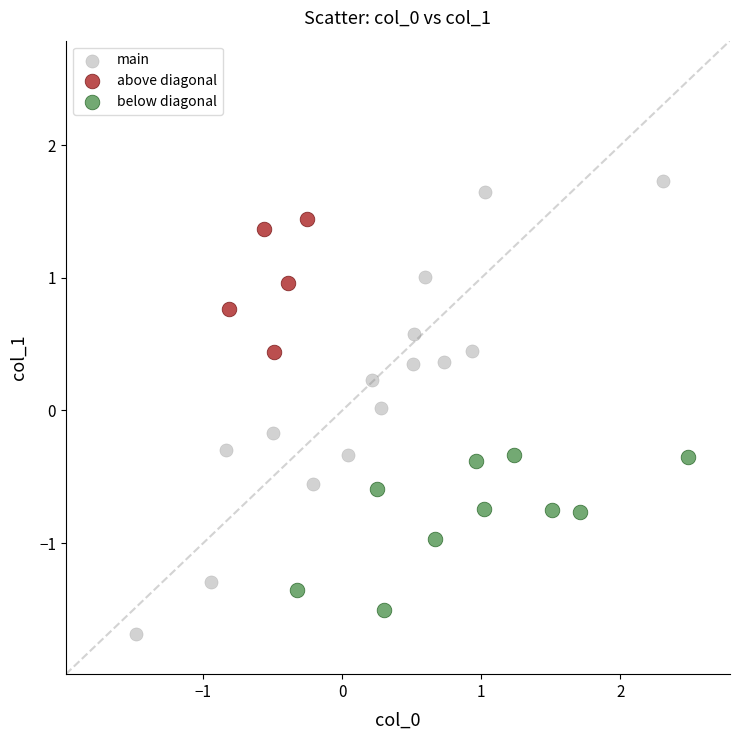

Which series contains the highest Y value?

main